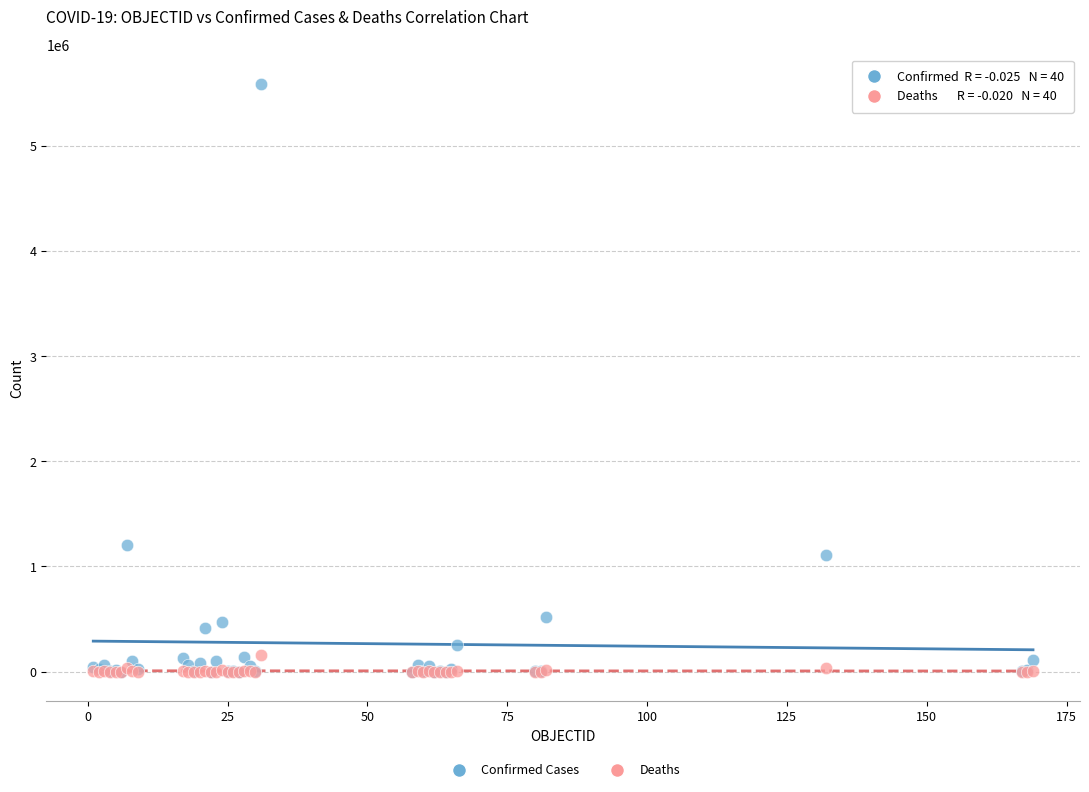

Across all series, what Y value is closest to 2795012?

1205928